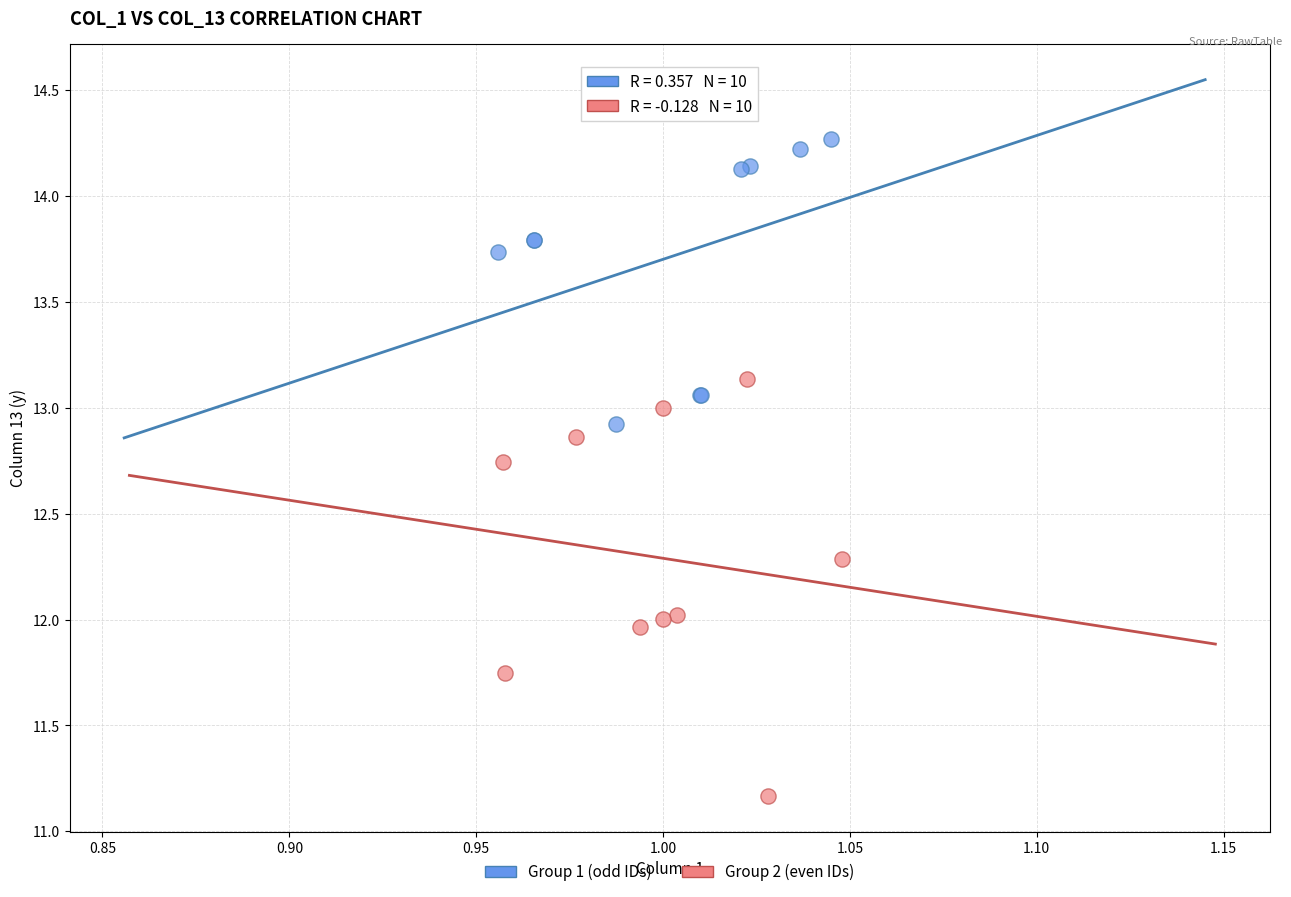

Which series has the widest spread of Y values?

Group 2 (even IDs)